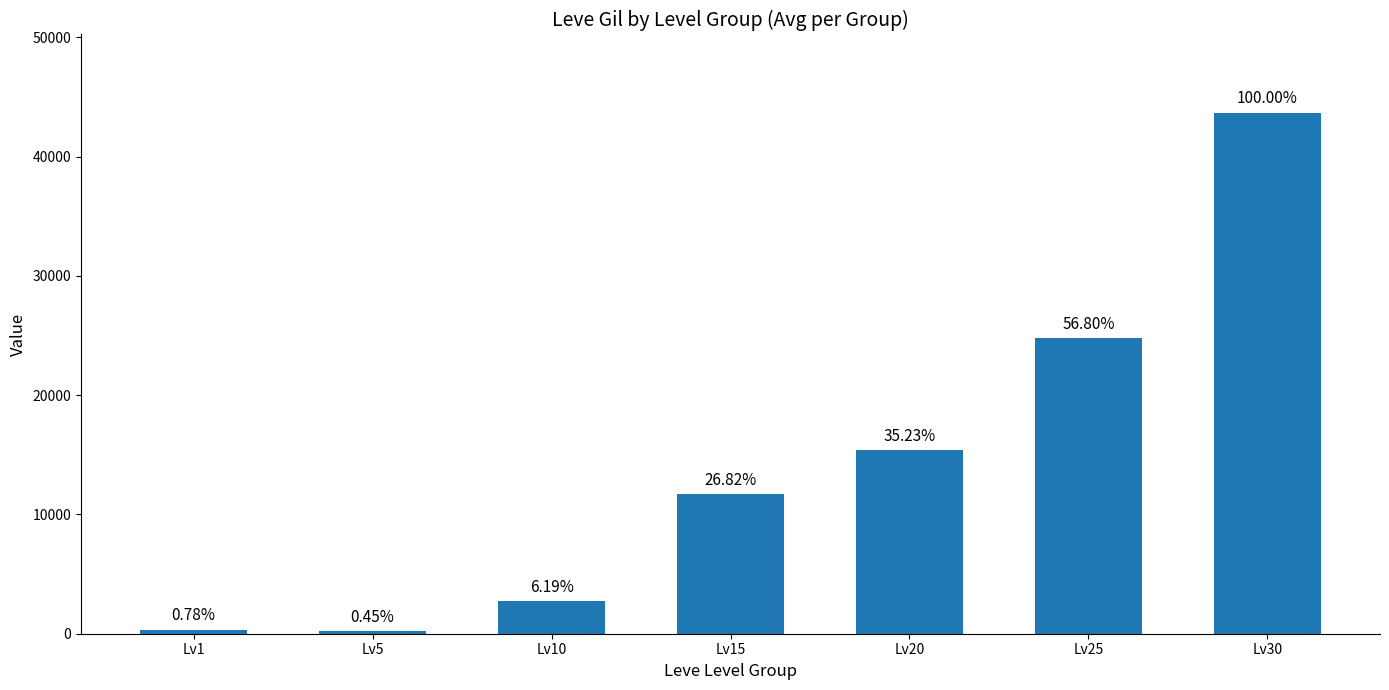

Does the chart contain any negative values?

No